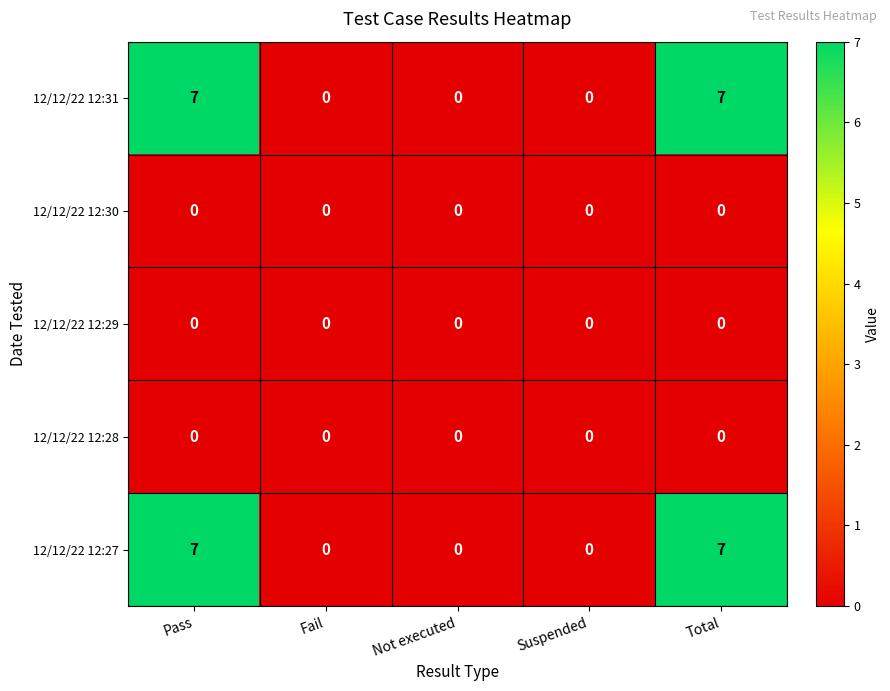

What is the difference between the highest and lowest values at Pass?

7